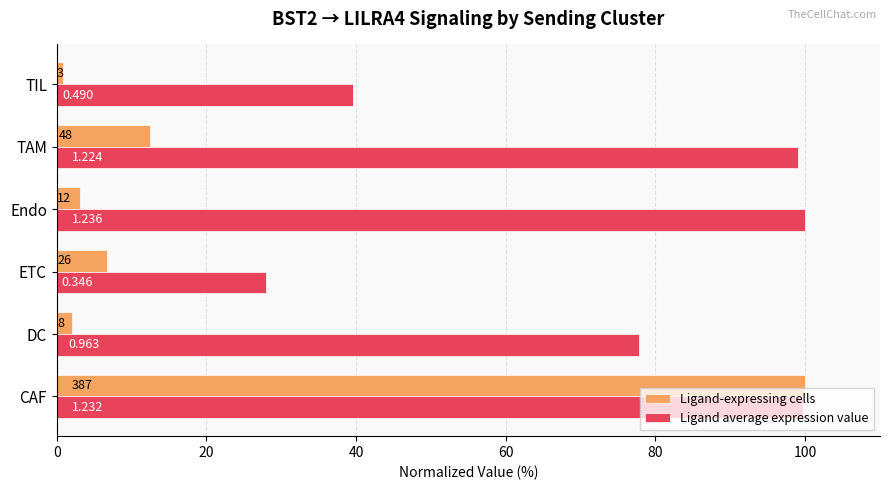

What is the difference between the second highest and second lowest values in the Ligand average expression value series?

60.0